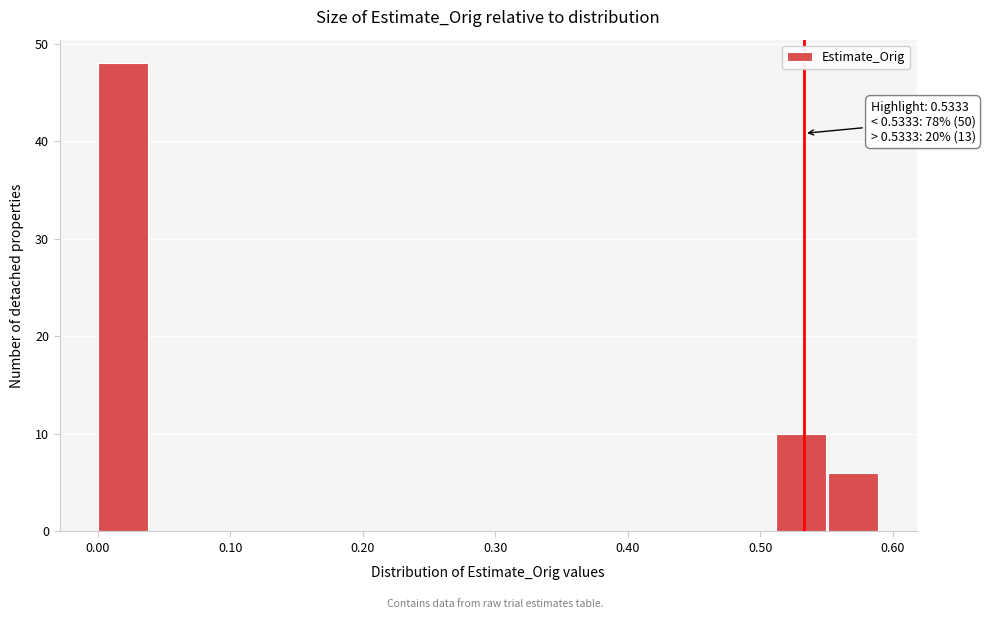

Read against the x-axis, roughly where is the centre of the tallest bar?

0.02